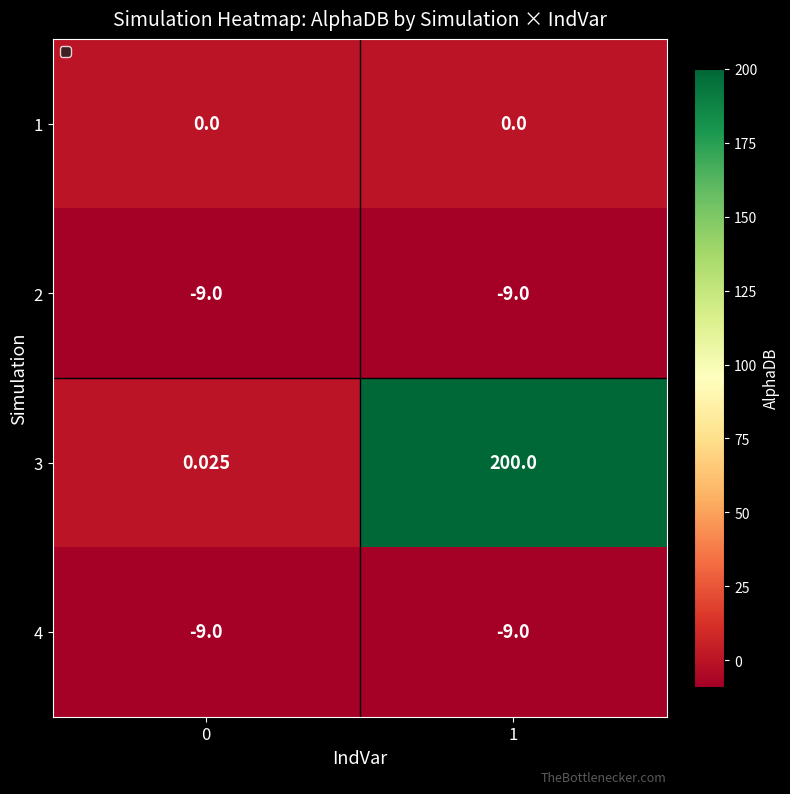

Is the value of 1 at 1 greater than the value of 2 at 1?

Yes